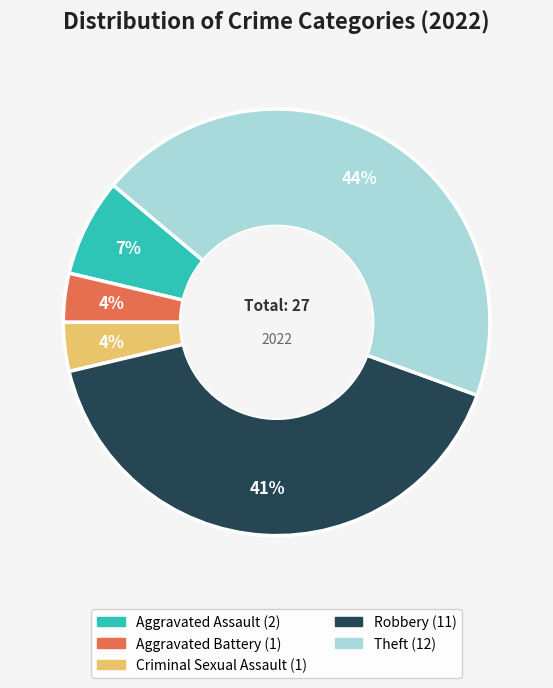

Is there a majority slice in this chart?

No